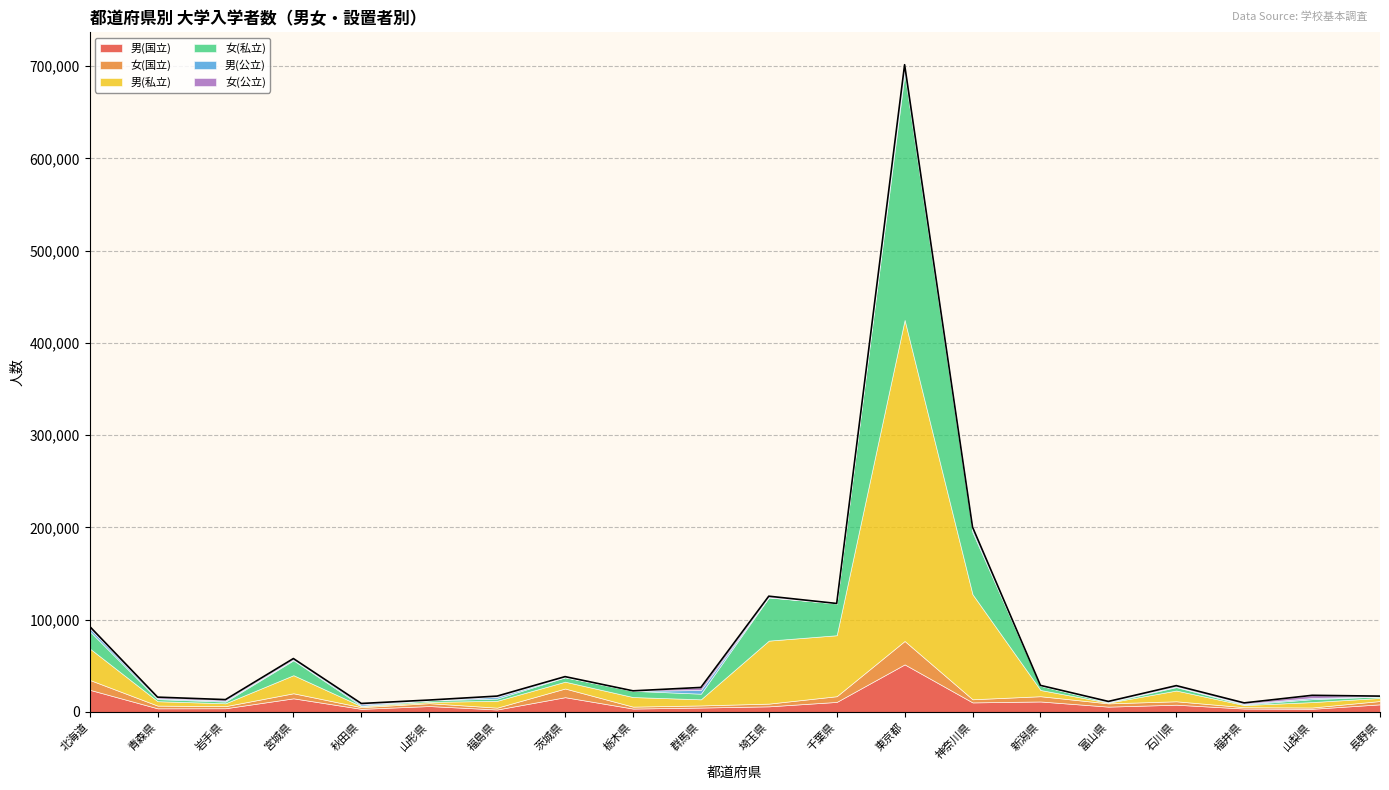

Reading left to right, extract all data points from this chart.

男(国立): 23945	3835	3922	14667	3265	6308	2572	15910	3579	4667	5987	10776	51468	10252	11254	5672	7760	3587	3312	8153
女(国立): 10701	2943	2277	5495	1806	3096	1998	9407	2081	2300	2934	6187	25381	3395	5700	3521	3706	1468	1419	3600
男(私立): 34165	4780	3107	19606	1122	1381	7429	7403	10414	6624	68326	66121	348099	113843	6768	783	11656	2309	5862	3360
女(私立): 18716	2258	1844	16158	419	1621	2405	4695	6728	6108	46763	34439	267322	67203	4615	328	3717	593	3146	1560
男(公立): 3188	928	1037	695	1538	115	1869	289	0	3982	281	0	6454	2571	34	878	568	823	1305	30
女(公立): 1945	1216	1105	1174	946	304	822	498	0	2793	1117	0	2925	3050	344	137	1040	940	2887	364